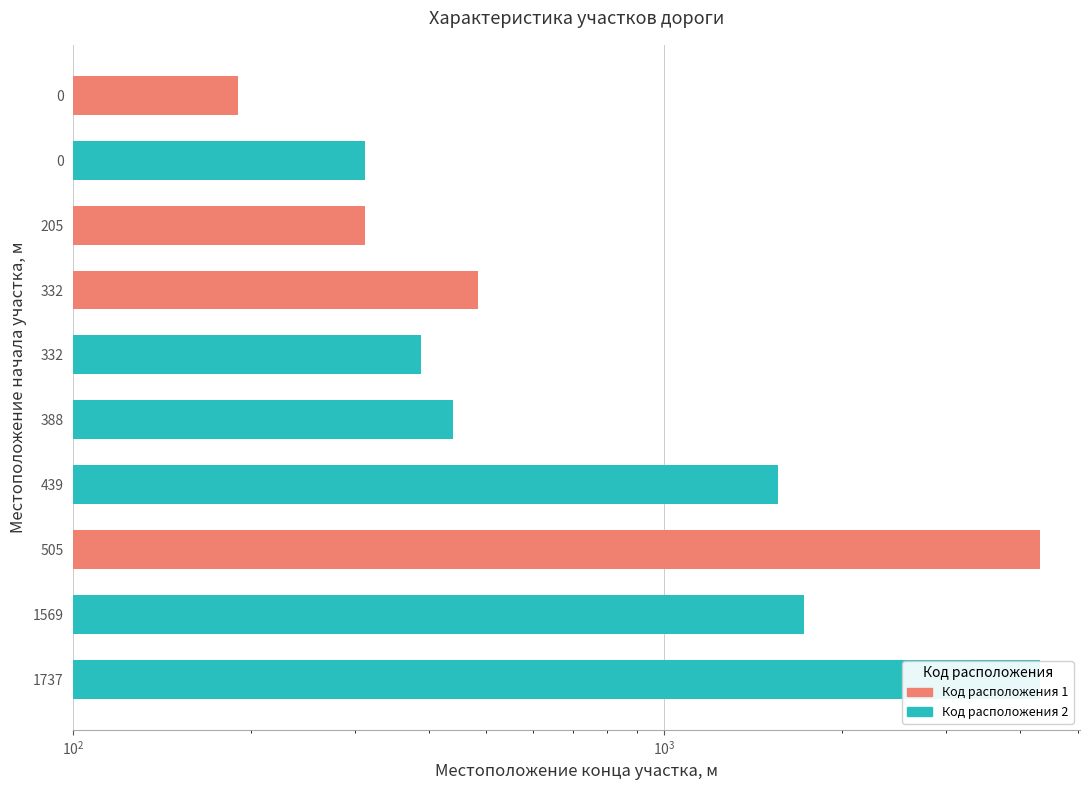

Are the bars grouped side by side (vs. stacked)?

No